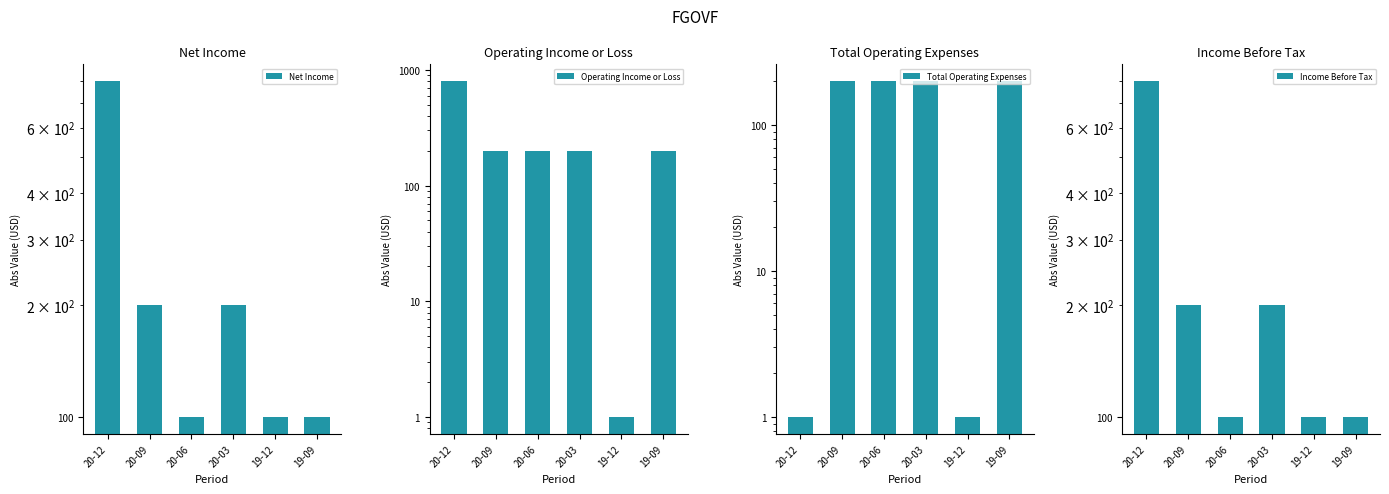

What are all the series names shown in the legend?

Net Income, Operating Income or Loss, Total Operating Expenses, Income Before Tax